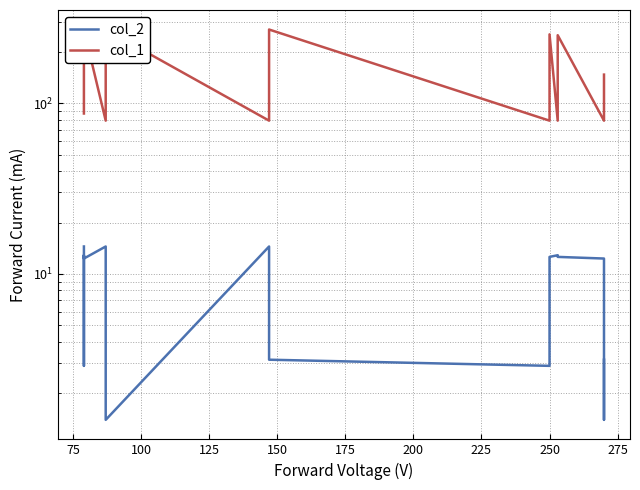

Rank the series at 150 from lowest to highest value.

col_2, col_1